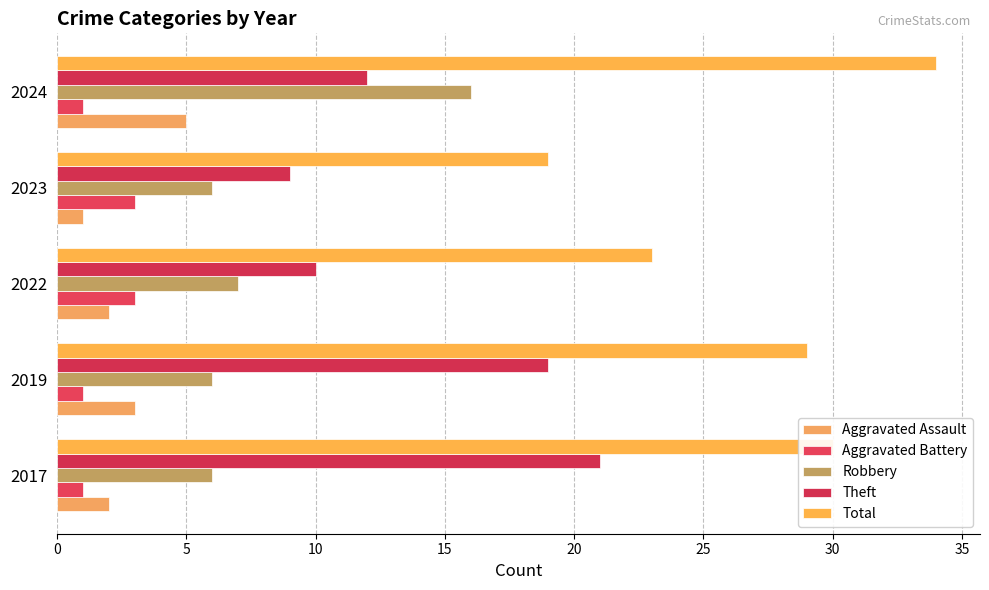

Which series has the largest range (max minus min)?

Total